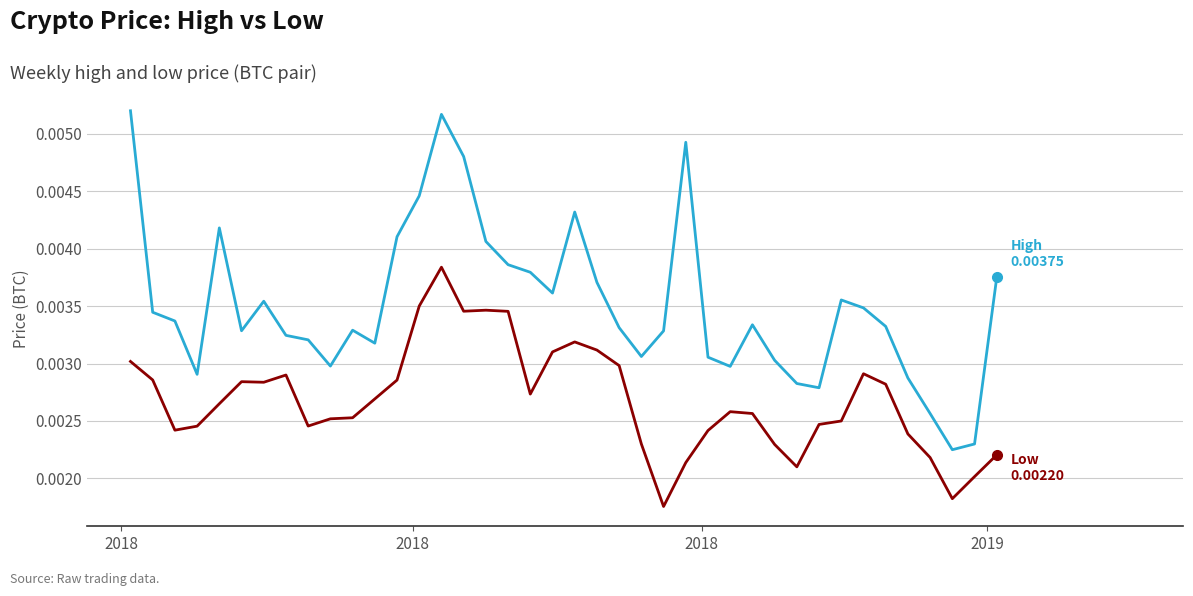

How many lines are shown in the chart?

2